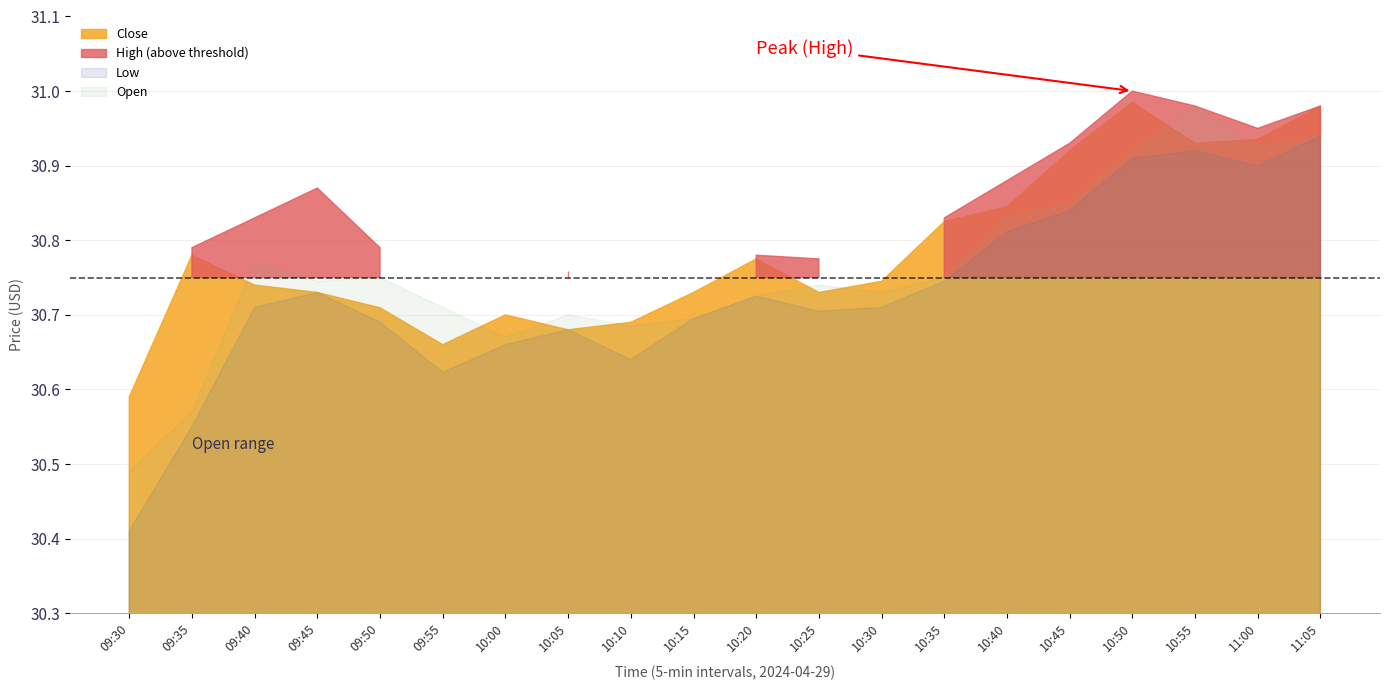

True or false: Open and High cross at least once.

False